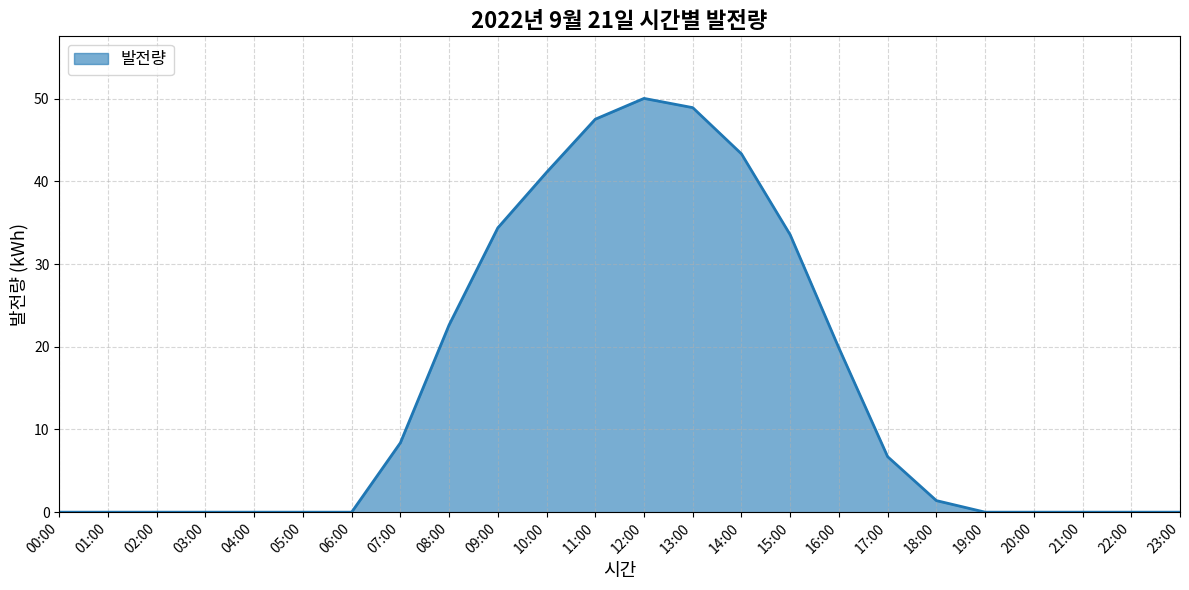

What is the maximum value shown in the chart?

50.0